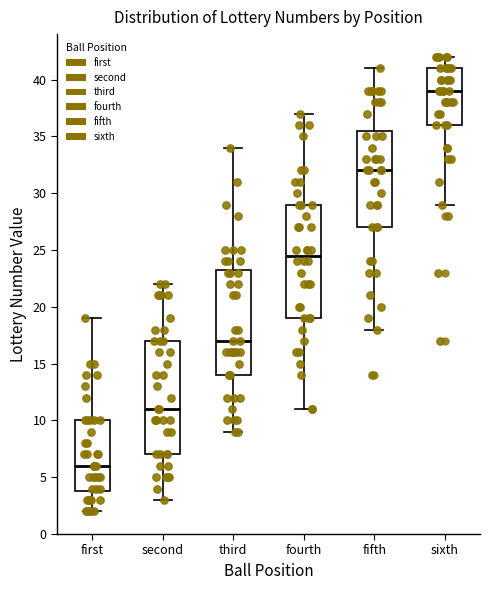

Reading left to right, transcribe this box plot: for each box, give where its median line is, the range the box spans, and where its two whiskers end, as read against the y-axis. The values are not printed on the chart, so give them approximately, as read against the axis.

first: median 6.0, box 4.0 to 10.0, whiskers 2.0 to 19.0
second: median 11.0, box 7.0 to 17.0, whiskers 3.0 to 22.0
third: median 17.0, box 14.0 to 23.5, whiskers 9.0 to 34.0
fourth: median 24.5, box 19.0 to 29.0, whiskers 11.0 to 37.0
fifth: median 32.0, box 27.0 to 35.5, whiskers 18.0 to 41.0
sixth: median 39.0, box 36.0 to 41.0, whiskers 29.0 to 42.0